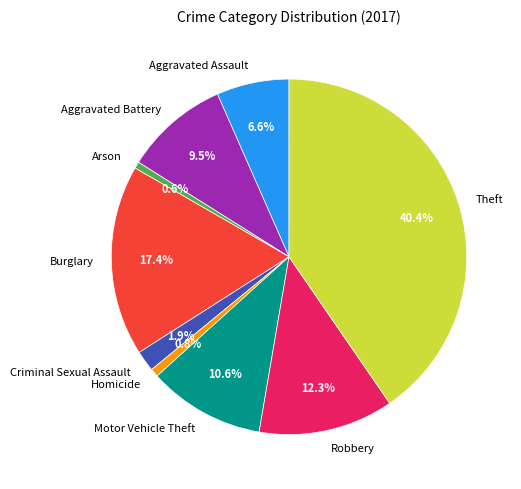

How many slices are in this pie chart?

9